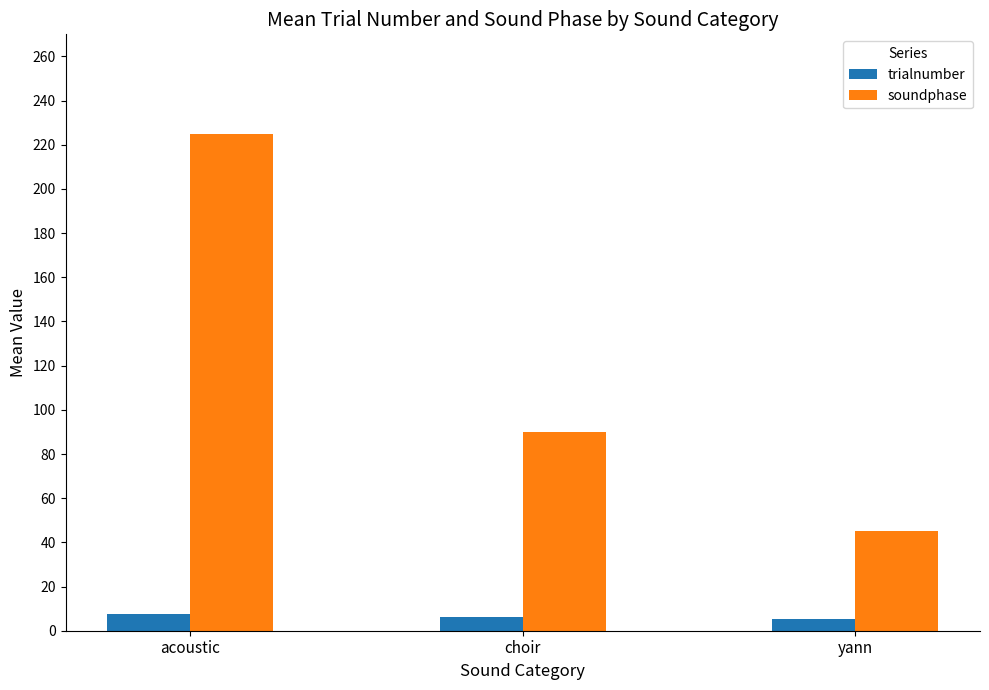

The value of soundphase at choir is 90.0. True or false?

True